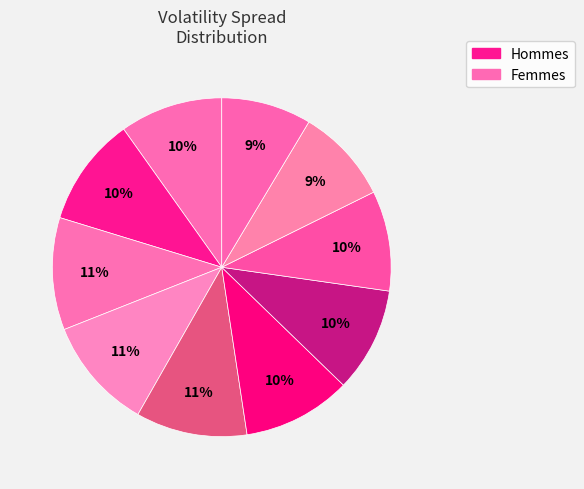

Does any single category account for the majority?

No